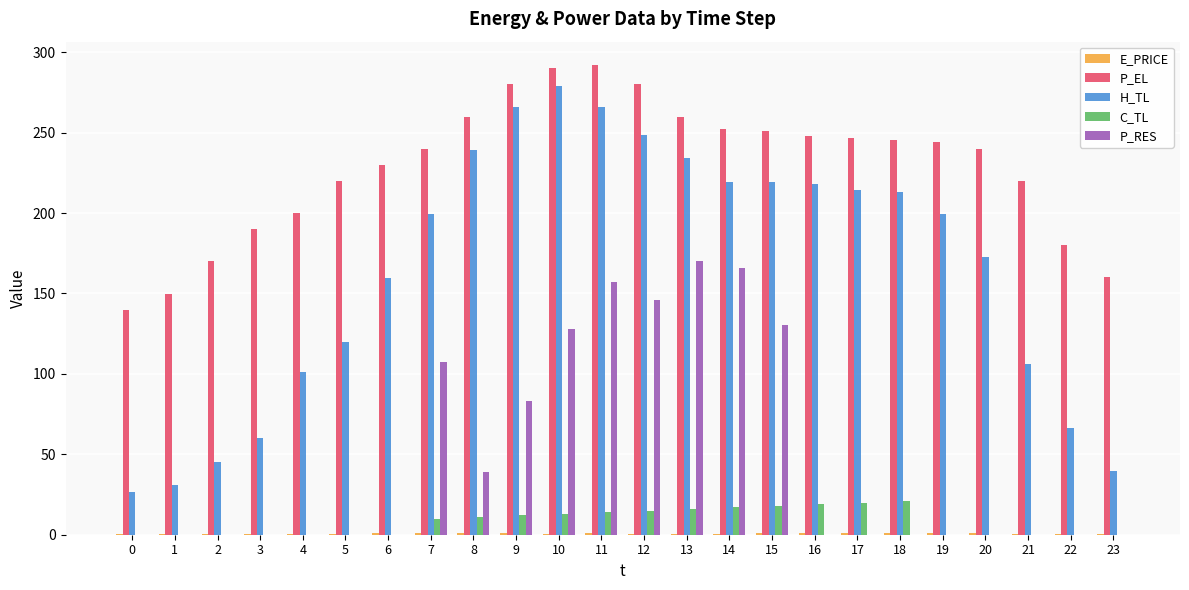

Between 8 and 10, which series saw the biggest shift?

P_RES